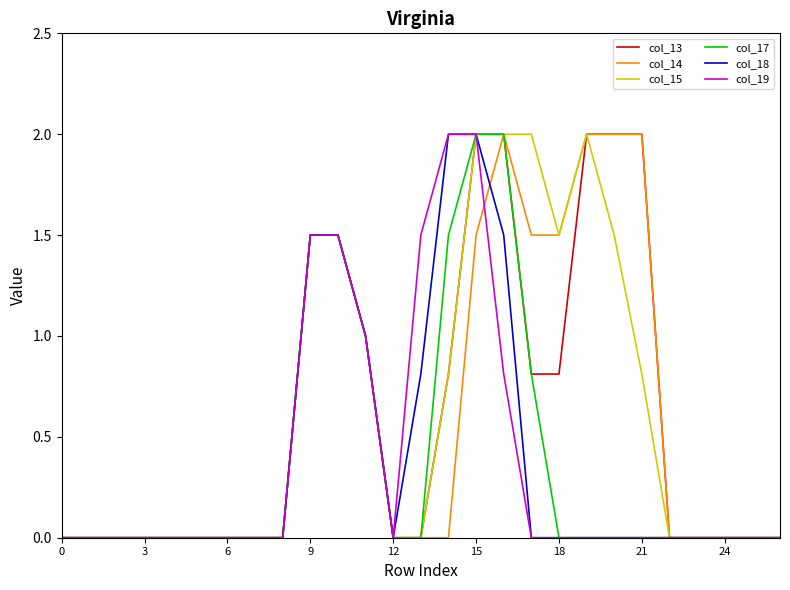

What is the maximum value shown in the chart?

2.0